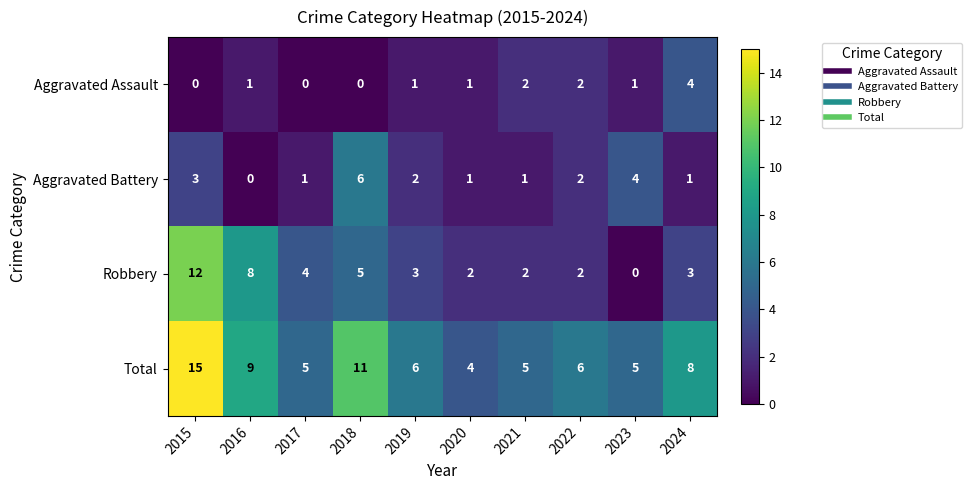

At which category is the sum across all series the highest?

2015